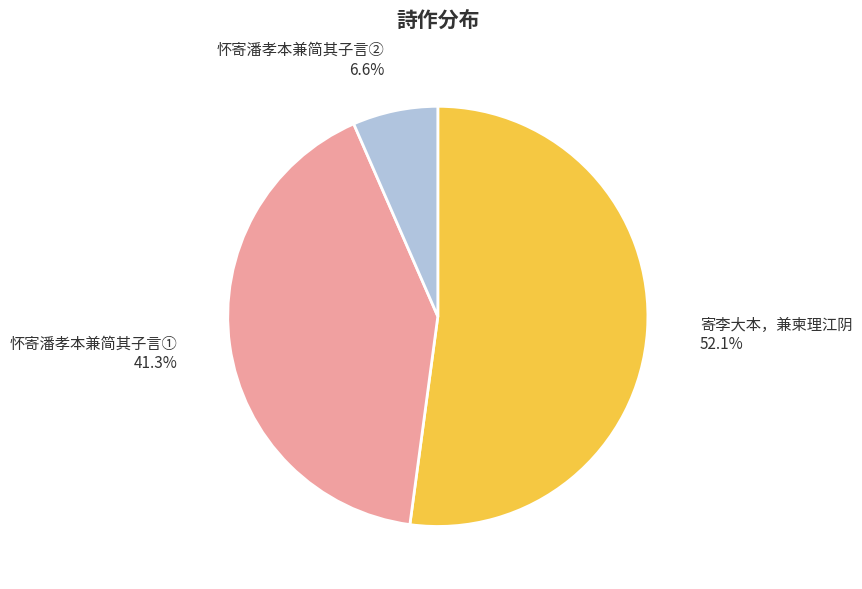

Which has a higher value, 怀寄潘孝本兼简其子言① 41.3% or 怀寄潘孝本兼简其子言② 6.6%?

怀寄潘孝本兼简其子言① 41.3%